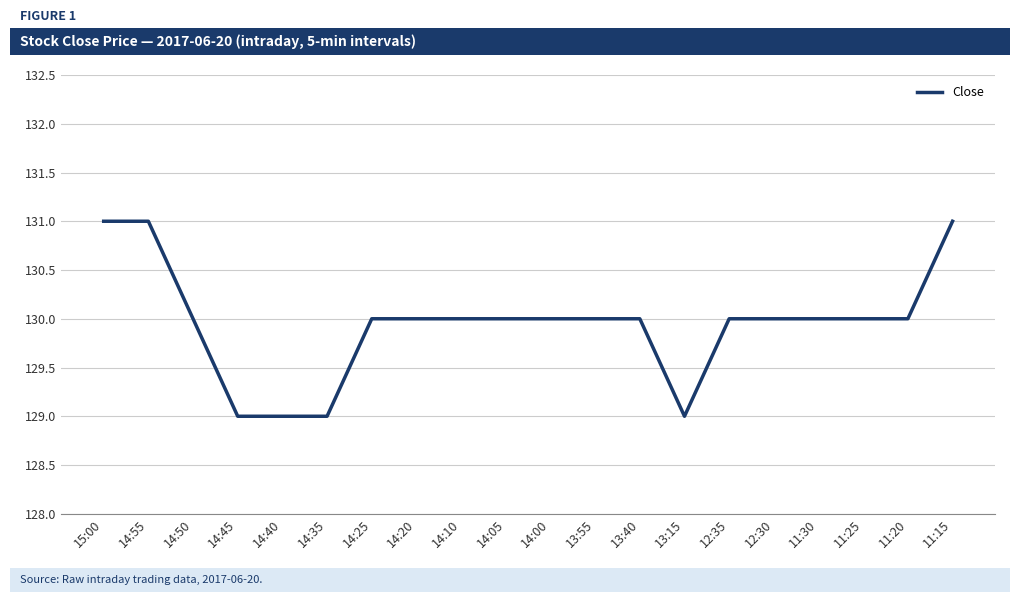

The chart shows a value of 220 at 11:15. True or false?

False